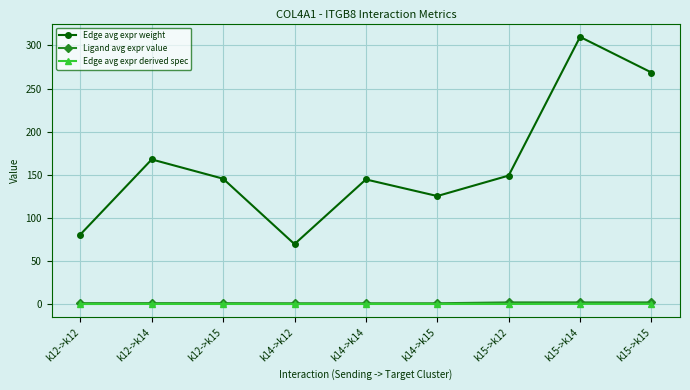

Which series has the largest range (max minus min)?

Edge avg expr weight